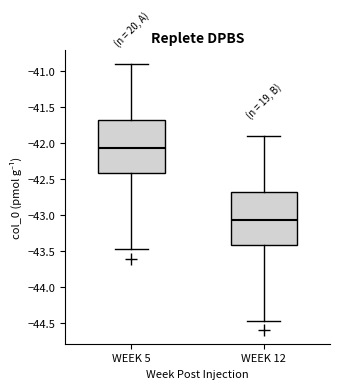

Where does the upper whisker of the box for WEEK 5 end on the y-axis? The values are not printed on the chart, so give them approximately, as read against the axis.

-40.90